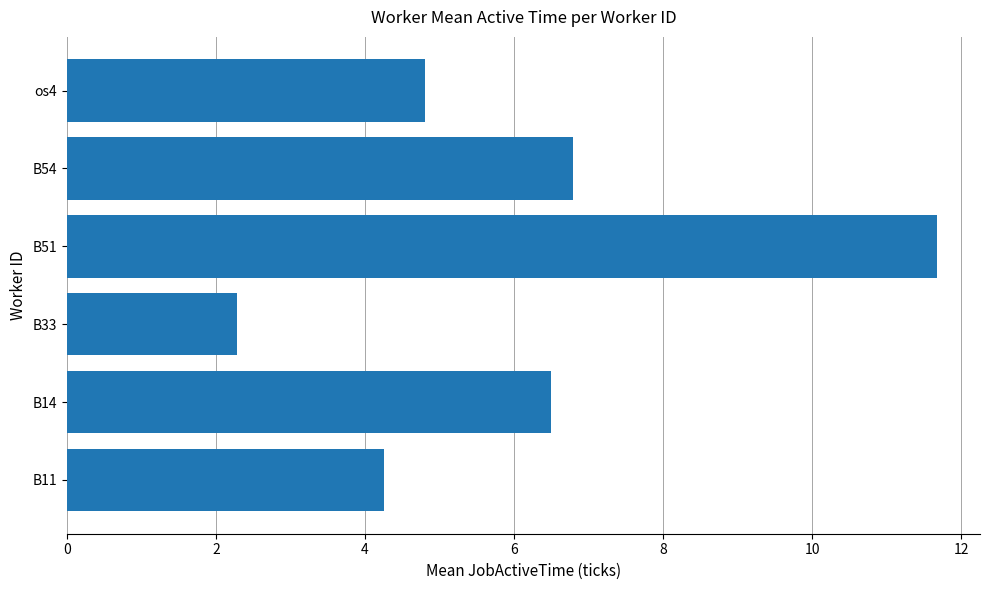

True or false: the data shows 8.6 at B14.

False